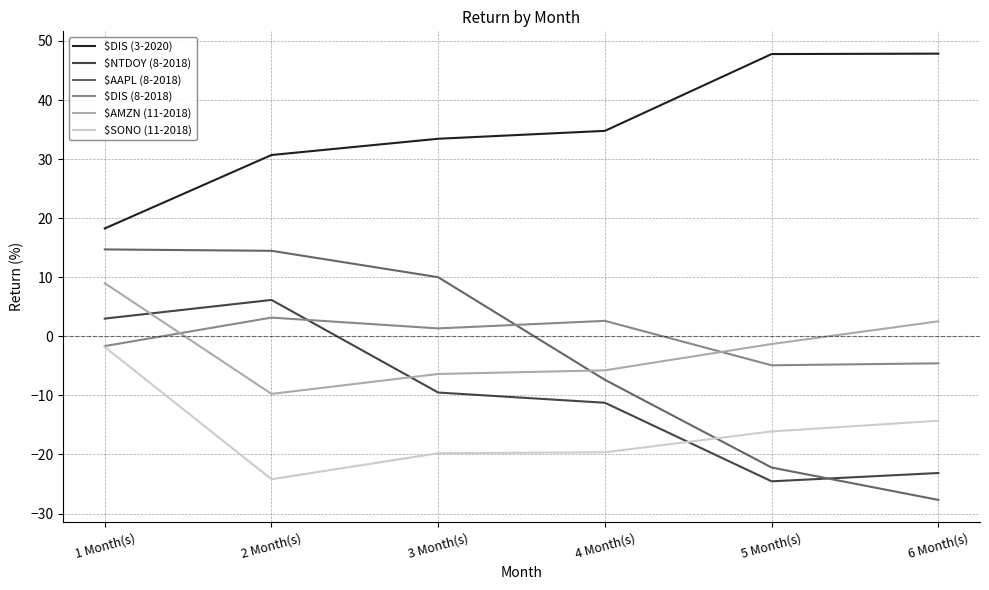

Is this an area chart (filled region under the line)?

No